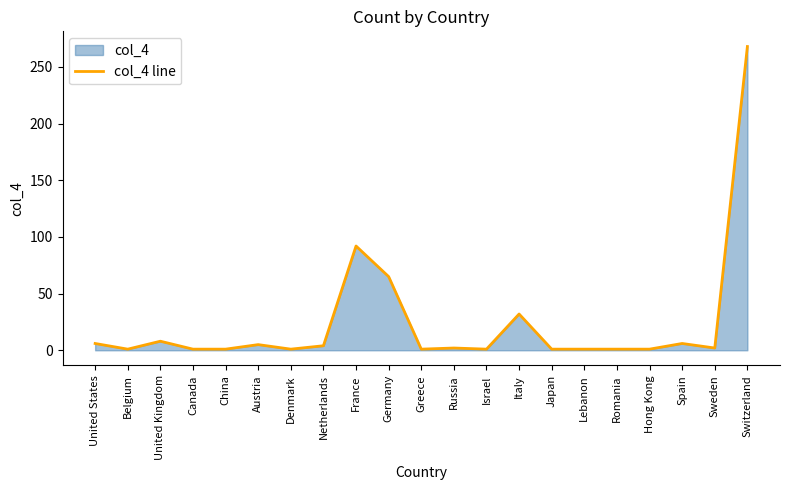

True or false: the data has more than 2 interior local peaks.

True